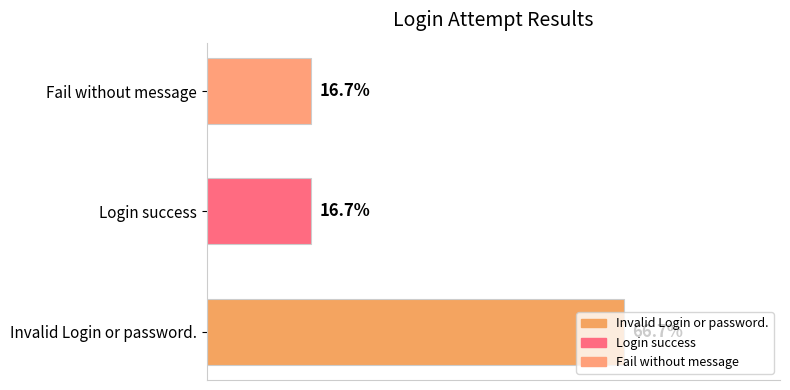

Where is the data nearest to the value 2?

1